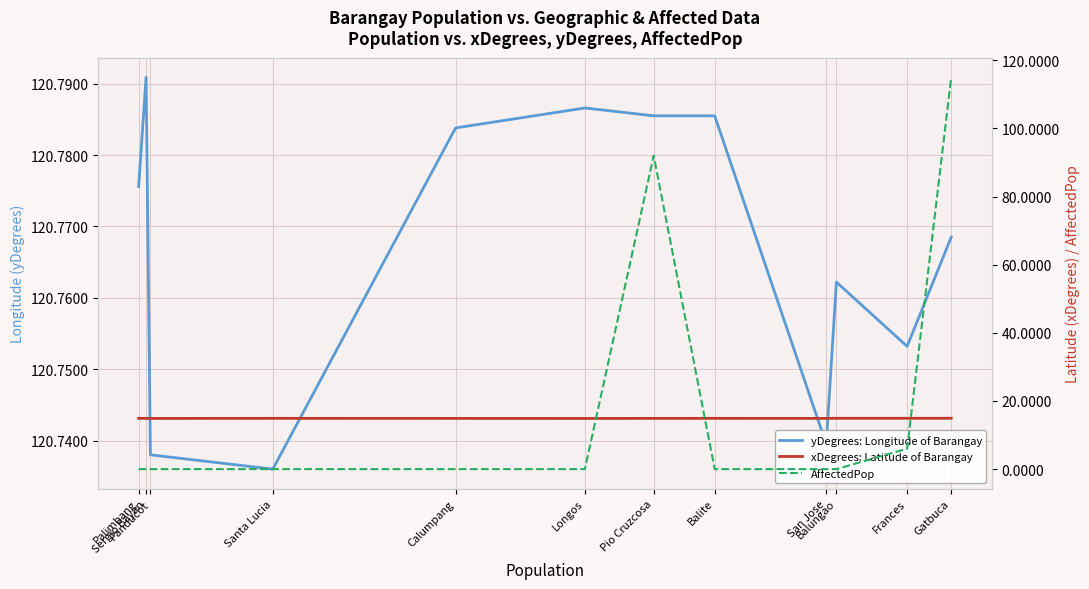

What is the maximum value shown in the chart?

120.8